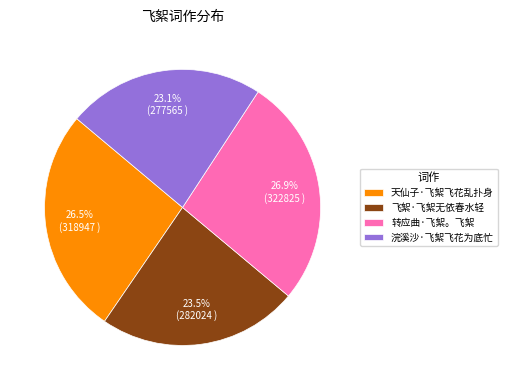

How much of the chart is everything except 浣溪沙·飞絮飞花为底忙?

76.9%